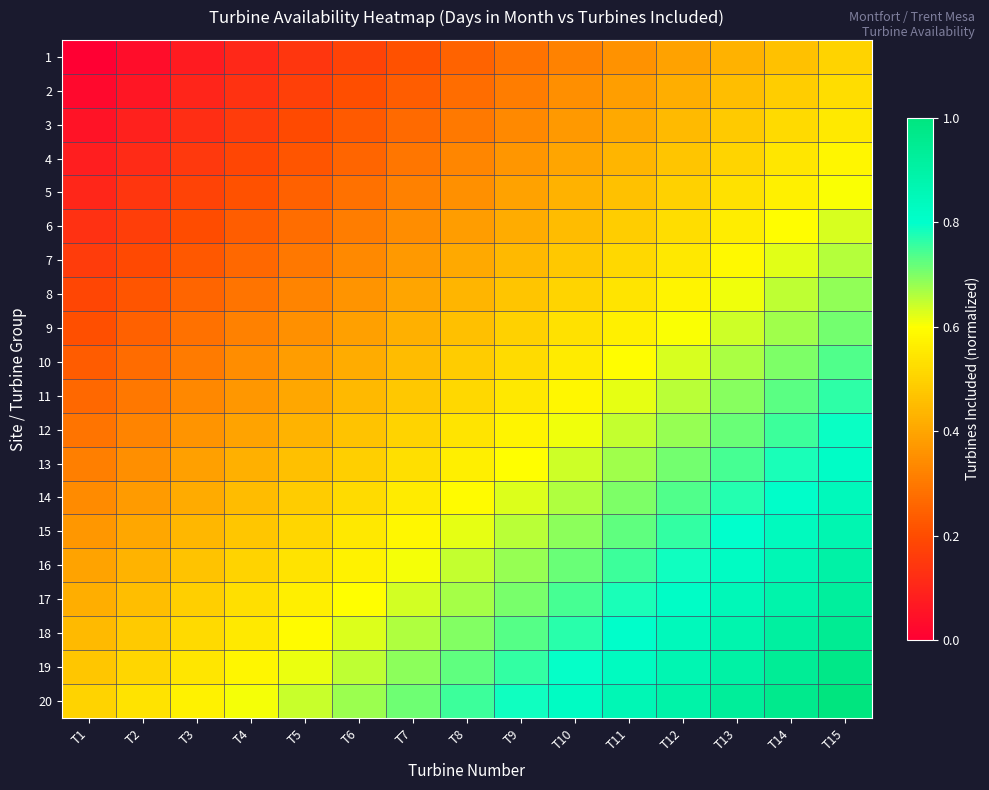

Reading right to left, what are all the values shown in this chart?

1: T15=0.5	T14=0.5	T13=0.4	T12=0.4	T11=0.4	T10=0.3	T9=0.3	T8=0.2	T7=0.2	T6=0.2	T5=0.1	T4=0.1	T3=0.1	T2=0.0	T1=0.0
2: T15=0.5	T14=0.5	T13=0.5	T12=0.4	T11=0.4	T10=0.3	T9=0.3	T8=0.3	T7=0.2	T6=0.2	T5=0.2	T4=0.1	T3=0.1	T2=0.1	T1=0.0
3: T15=0.6	T14=0.5	T13=0.5	T12=0.4	T11=0.4	T10=0.4	T9=0.3	T8=0.3	T7=0.3	T6=0.2	T5=0.2	T4=0.2	T3=0.1	T2=0.1	T1=0.1
4: T15=0.6	T14=0.5	T13=0.5	T12=0.5	T11=0.4	T10=0.4	T9=0.4	T8=0.3	T7=0.3	T6=0.3	T5=0.2	T4=0.2	T3=0.2	T2=0.1	T1=0.1
5: T15=0.6	T14=0.6	T13=0.5	T12=0.5	T11=0.5	T10=0.4	T9=0.4	T8=0.4	T7=0.3	T6=0.3	T5=0.2	T4=0.2	T3=0.2	T2=0.1	T1=0.1
6: T15=0.6	T14=0.6	T13=0.6	T12=0.5	T11=0.5	T10=0.5	T9=0.4	T8=0.4	T7=0.3	T6=0.3	T5=0.3	T4=0.2	T3=0.2	T2=0.2	T1=0.1
7: T15=0.7	T14=0.6	T13=0.6	T12=0.6	T11=0.5	T10=0.5	T9=0.4	T8=0.4	T7=0.4	T6=0.3	T5=0.3	T4=0.3	T3=0.2	T2=0.2	T1=0.2
8: T15=0.7	T14=0.6	T13=0.6	T12=0.6	T11=0.5	T10=0.5	T9=0.5	T8=0.4	T7=0.4	T6=0.4	T5=0.3	T4=0.3	T3=0.3	T2=0.2	T1=0.2
9: T15=0.7	T14=0.7	T13=0.6	T12=0.6	T11=0.6	T10=0.5	T9=0.5	T8=0.5	T7=0.4	T6=0.4	T5=0.4	T4=0.3	T3=0.3	T2=0.2	T1=0.2
10: T15=0.7	T14=0.7	T13=0.7	T12=0.6	T11=0.6	T10=0.6	T9=0.5	T8=0.5	T7=0.5	T6=0.4	T5=0.4	T4=0.3	T3=0.3	T2=0.3	T1=0.2
11: T15=0.8	T14=0.7	T13=0.7	T12=0.7	T11=0.6	T10=0.6	T9=0.5	T8=0.5	T7=0.5	T6=0.4	T5=0.4	T4=0.4	T3=0.3	T2=0.3	T1=0.3
12: T15=0.8	T14=0.8	T13=0.7	T12=0.7	T11=0.6	T10=0.6	T9=0.6	T8=0.5	T7=0.5	T6=0.5	T5=0.4	T4=0.4	T3=0.4	T2=0.3	T1=0.3
13: T15=0.8	T14=0.8	T13=0.7	T12=0.7	T11=0.7	T10=0.6	T9=0.6	T8=0.6	T7=0.5	T6=0.5	T5=0.5	T4=0.4	T3=0.4	T2=0.4	T1=0.3
14: T15=0.8	T14=0.8	T13=0.8	T12=0.7	T11=0.7	T10=0.7	T9=0.6	T8=0.6	T7=0.6	T6=0.5	T5=0.5	T4=0.4	T3=0.4	T2=0.4	T1=0.3
15: T15=0.9	T14=0.8	T13=0.8	T12=0.8	T11=0.7	T10=0.7	T9=0.7	T8=0.6	T7=0.6	T6=0.5	T5=0.5	T4=0.5	T3=0.4	T2=0.4	T1=0.4
16: T15=0.9	T14=0.9	T13=0.8	T12=0.8	T11=0.8	T10=0.7	T9=0.7	T8=0.6	T7=0.6	T6=0.6	T5=0.5	T4=0.5	T3=0.5	T2=0.4	T1=0.4
17: T15=0.9	T14=0.9	T13=0.8	T12=0.8	T11=0.8	T10=0.7	T9=0.7	T8=0.7	T7=0.6	T6=0.6	T5=0.6	T4=0.5	T3=0.5	T2=0.5	T1=0.4
18: T15=0.9	T14=0.9	T13=0.9	T12=0.8	T11=0.8	T10=0.8	T9=0.7	T8=0.7	T7=0.7	T6=0.6	T5=0.6	T4=0.6	T3=0.5	T2=0.5	T1=0.4
19: T15=1.0	T14=0.9	T13=0.9	T12=0.9	T11=0.8	T10=0.8	T9=0.8	T8=0.7	T7=0.7	T6=0.7	T5=0.6	T4=0.6	T3=0.5	T2=0.5	T1=0.5
20: T15=1.0	T14=1.0	T13=0.9	T12=0.9	T11=0.9	T10=0.8	T9=0.8	T8=0.8	T7=0.7	T6=0.7	T5=0.6	T4=0.6	T3=0.6	T2=0.5	T1=0.5